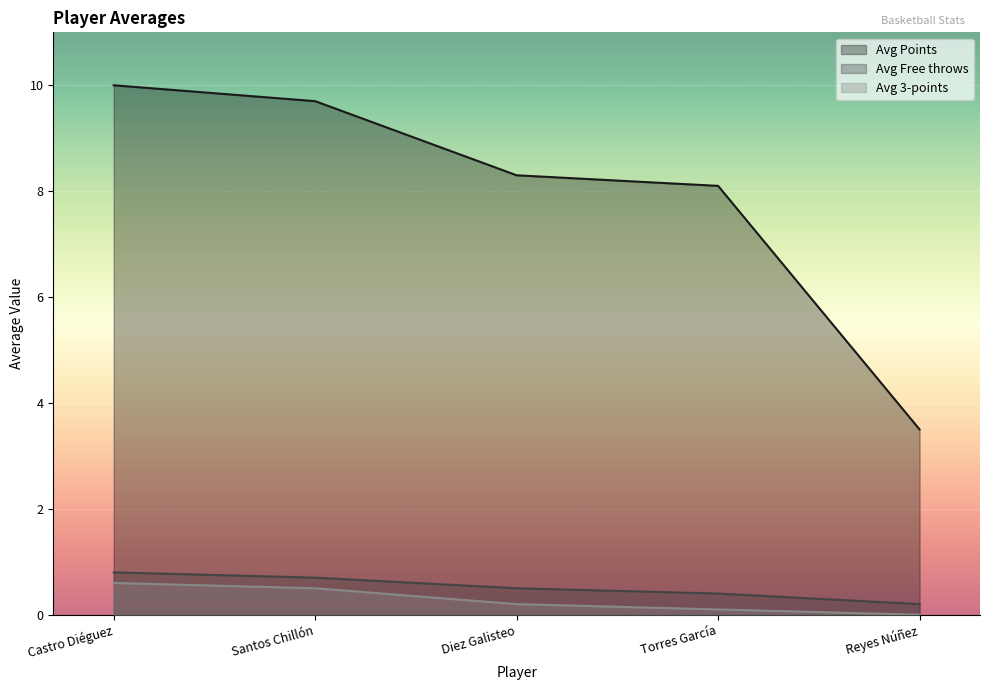

What is the greatest value displayed?

10.0